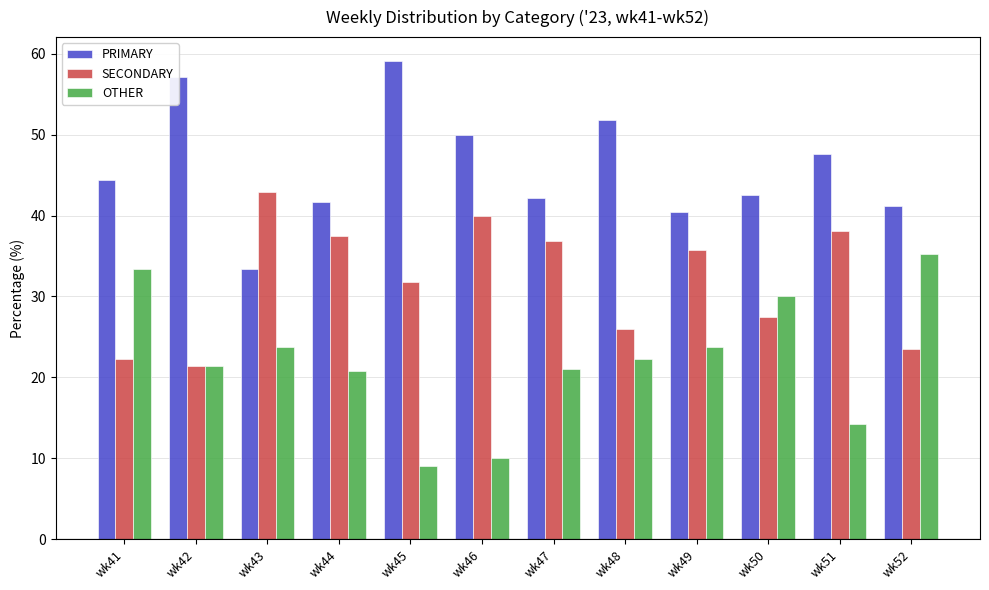

What are all the series names shown in the legend?

PRIMARY, SECONDARY, OTHER